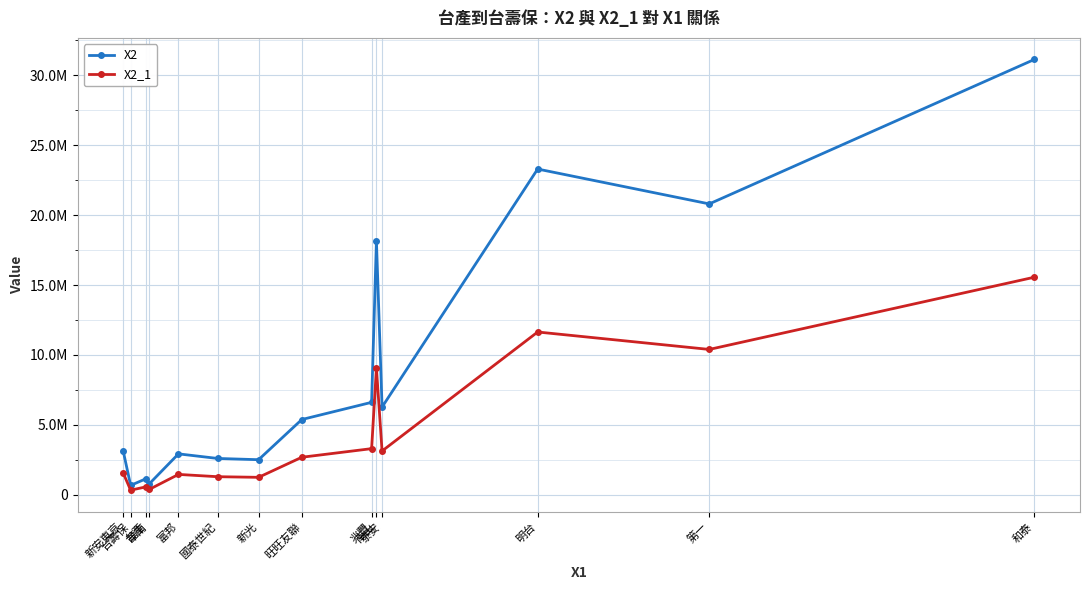

What is the difference between the maximum and minimum values in the X2 series?

30434723.0